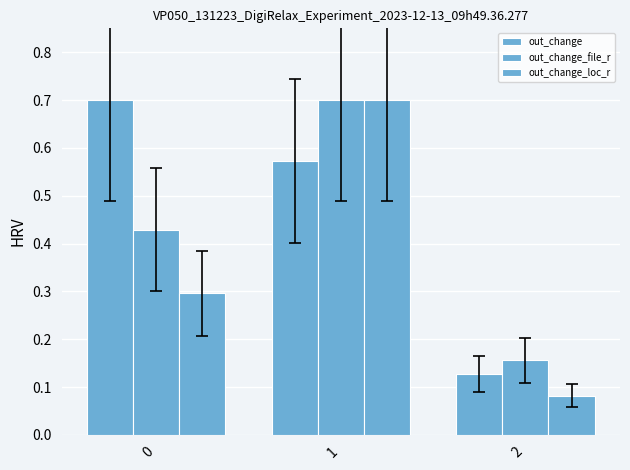

At which label does out_change_file_r reach its peak?

1